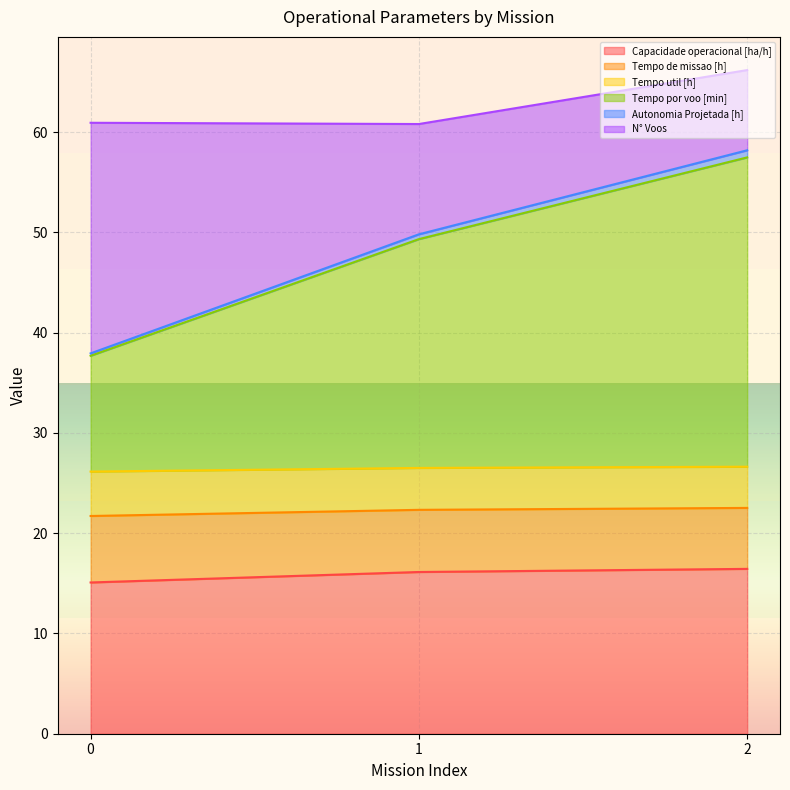

The value of Capacidade operacional [ha/h] at 2 is 5.3. True or false?

False